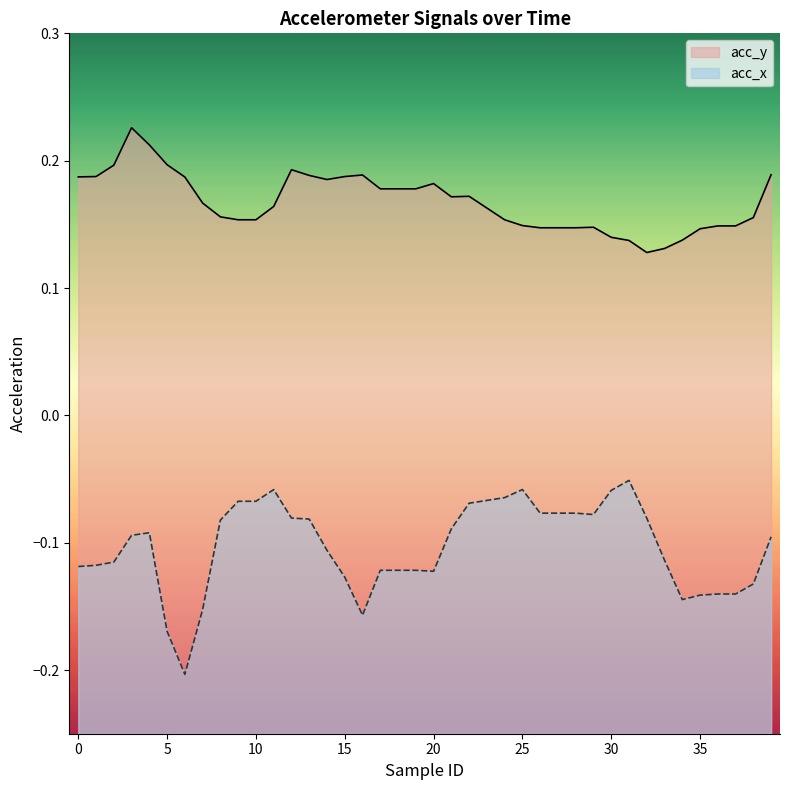

What is the spread (max minus min) of values at 6?

0.4